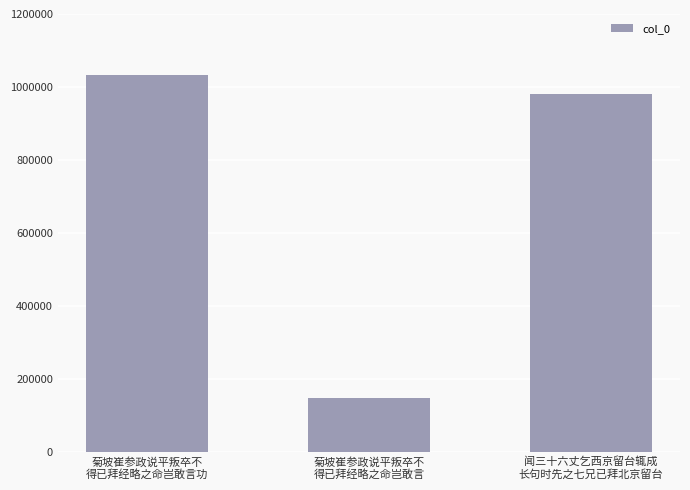

What is the sum of all values?

2161556